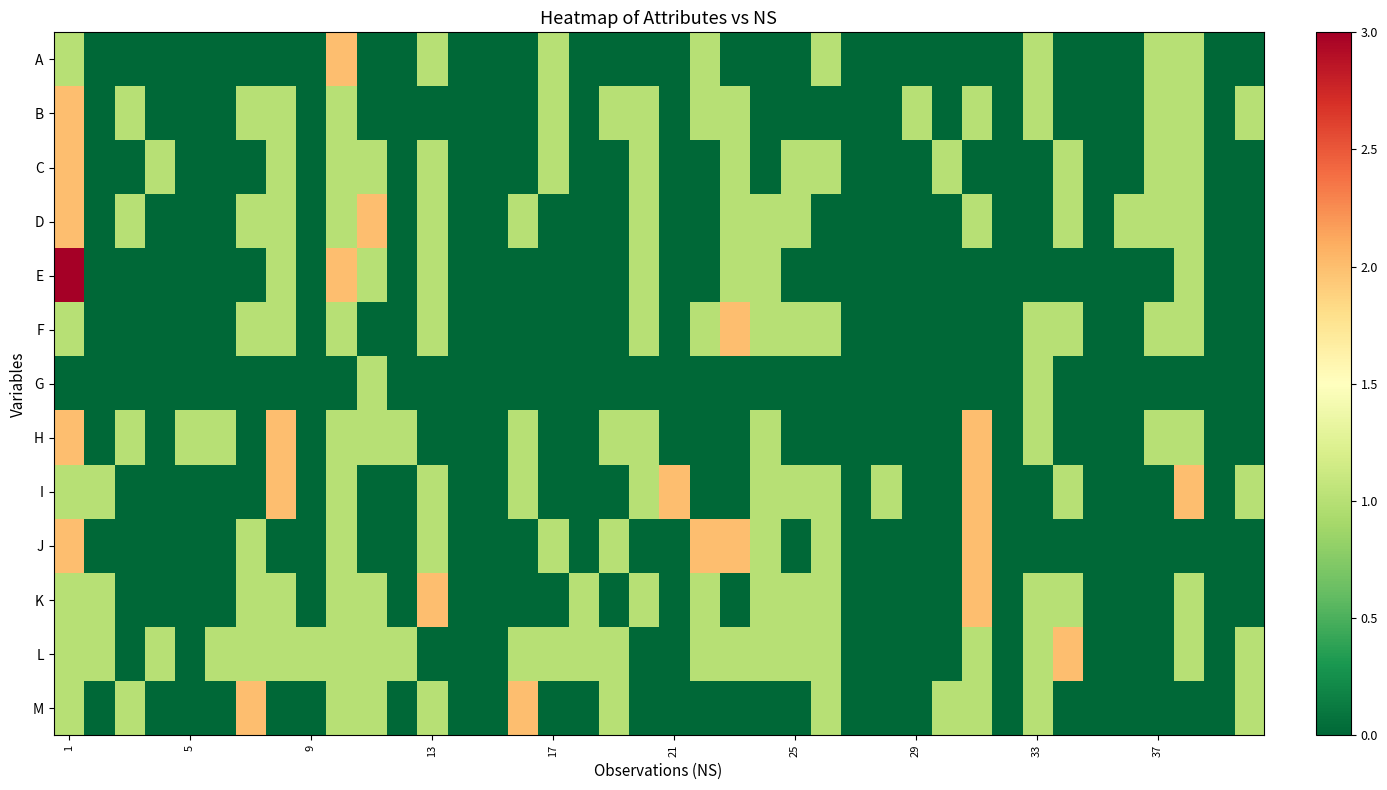

Which series has the largest range (max minus min)?

E